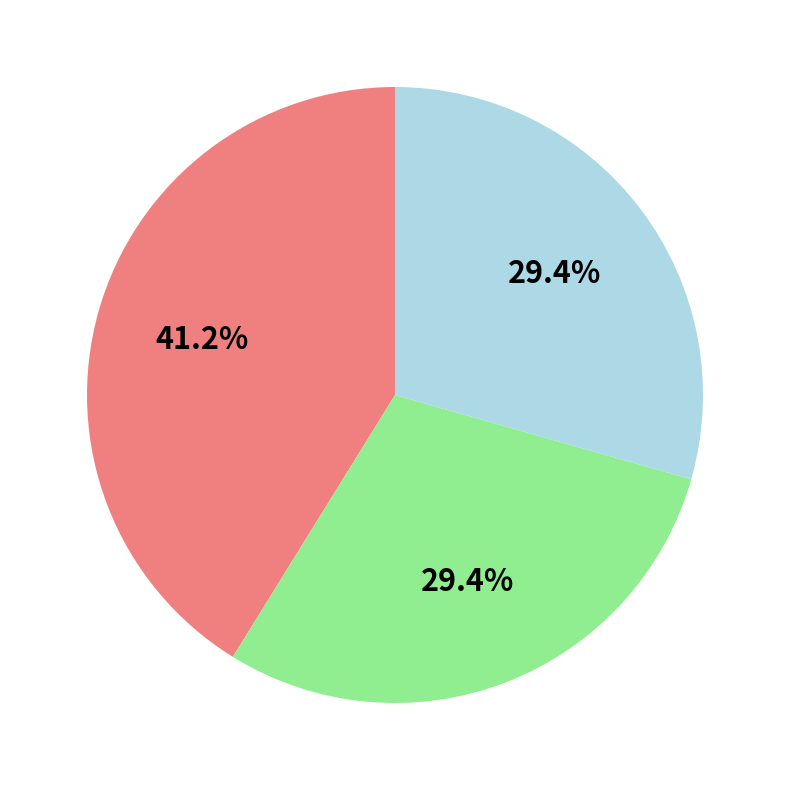

Is there any slice that represents more than half of the pie?

No